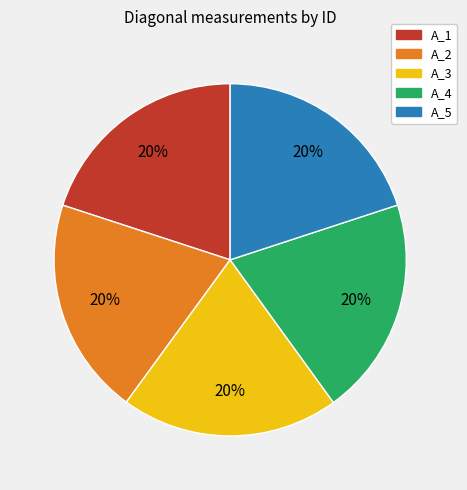

Does any single category account for the majority?

No